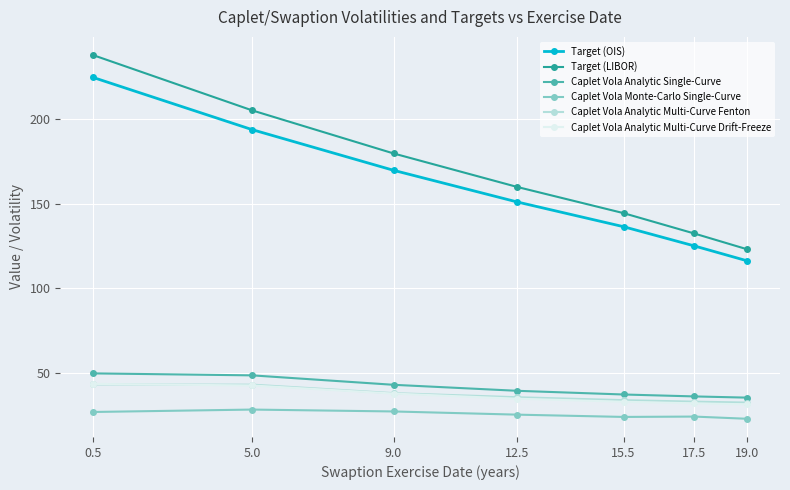

At which label does Target (LIBOR) first exceed 159?

0.5